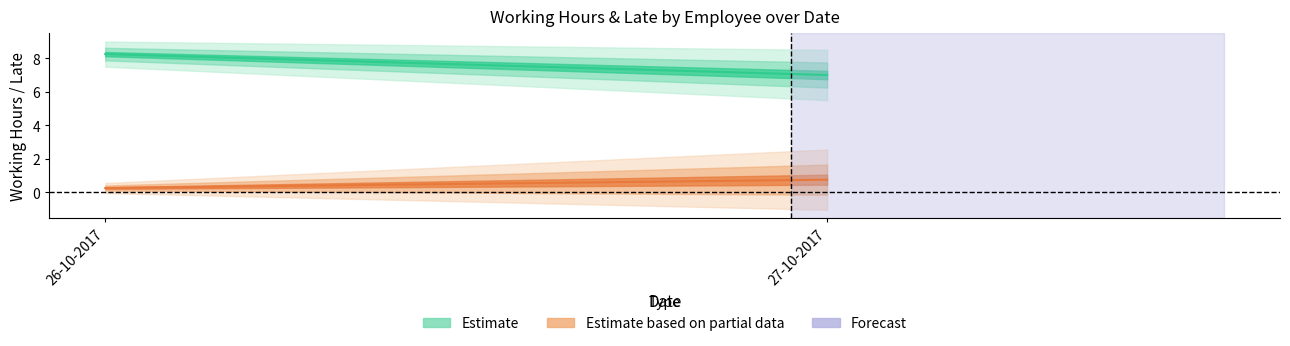

How many lines are shown in the chart?

4